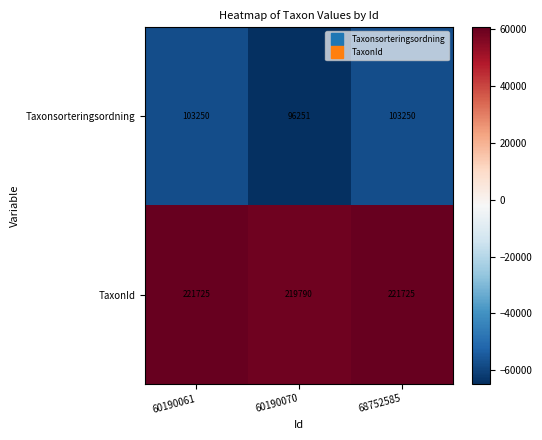

Reading left to right, transcribe all the data shown in this chart.

Taxonsorteringsordning: 103250	96251	103250
TaxonId: 221725	219790	221725